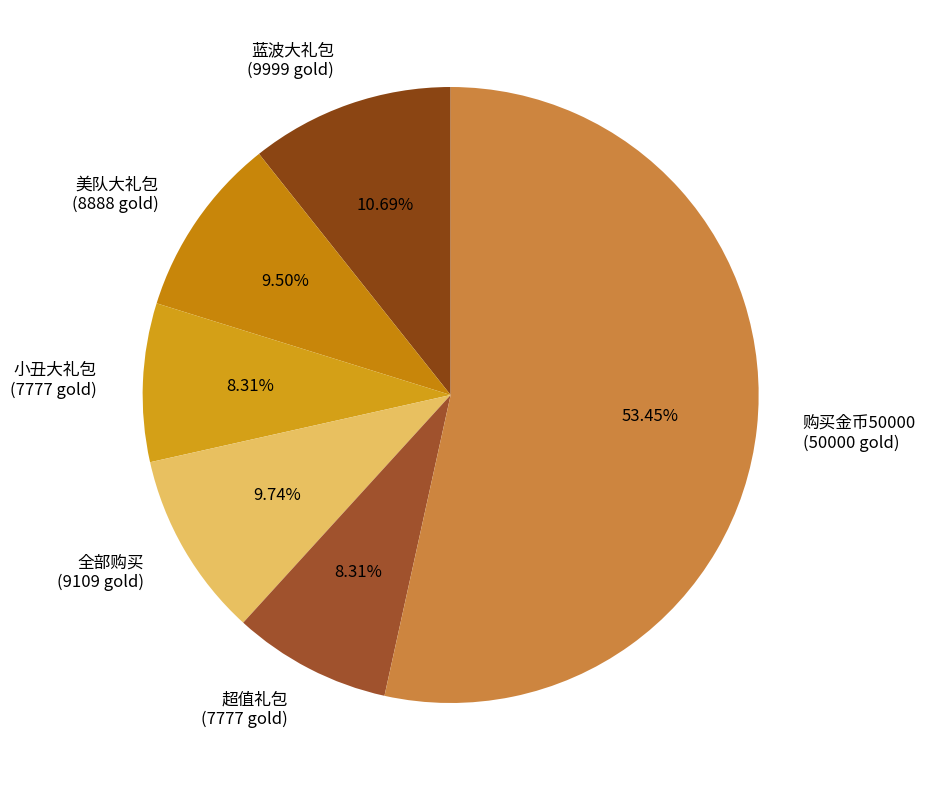

Do 超值礼包 (7777 gold) and 购买金币50000 (50000 gold) together represent more than half of the pie?

Yes